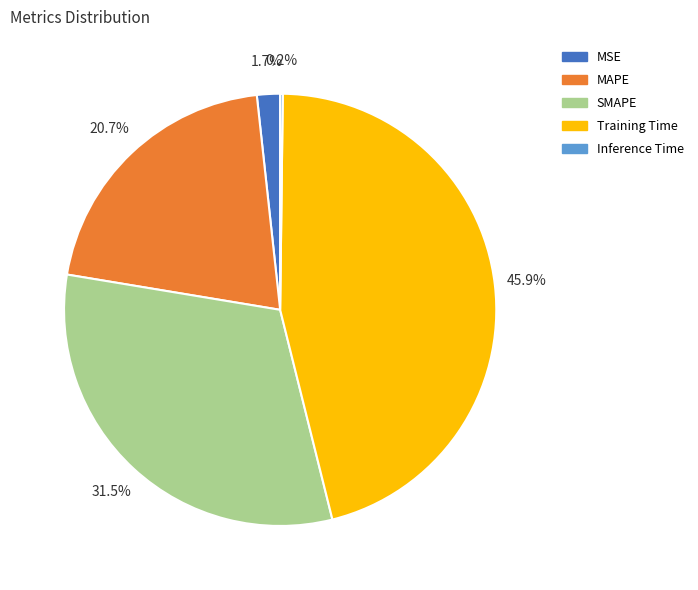

Which slice is the largest?

Training Time